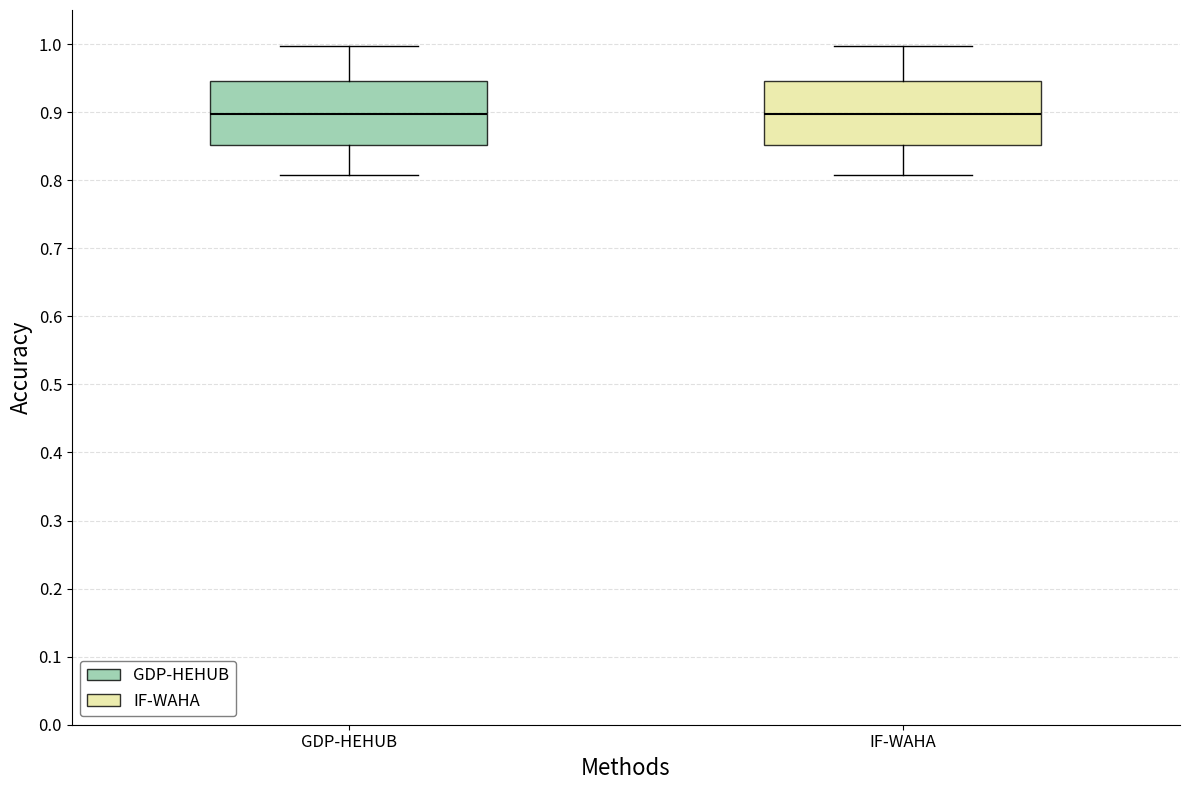

Reading left to right, transcribe this box plot: for each box, give where its median line is, the range the box spans, and where its two whiskers end, as read against the y-axis. The values are not printed on the chart, so give them approximately, as read against the axis.

GDP-HEHUB: median 0.90, box 0.85 to 0.95, whiskers 0.81 to 1.00
IF-WAHA: median 0.90, box 0.85 to 0.95, whiskers 0.81 to 1.00